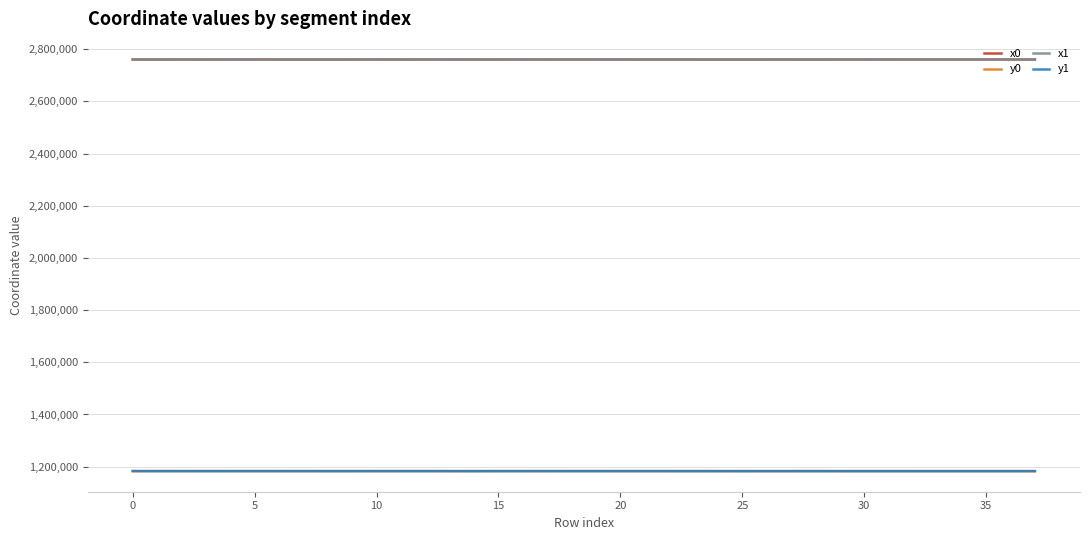

What is the greatest value displayed?

2760869.8